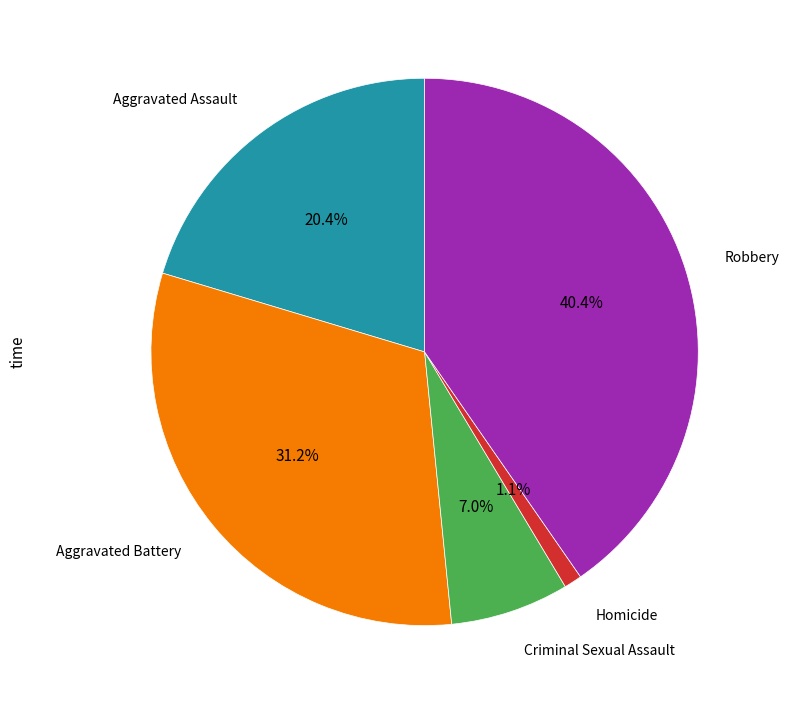

Is there any slice that represents more than half of the pie?

No